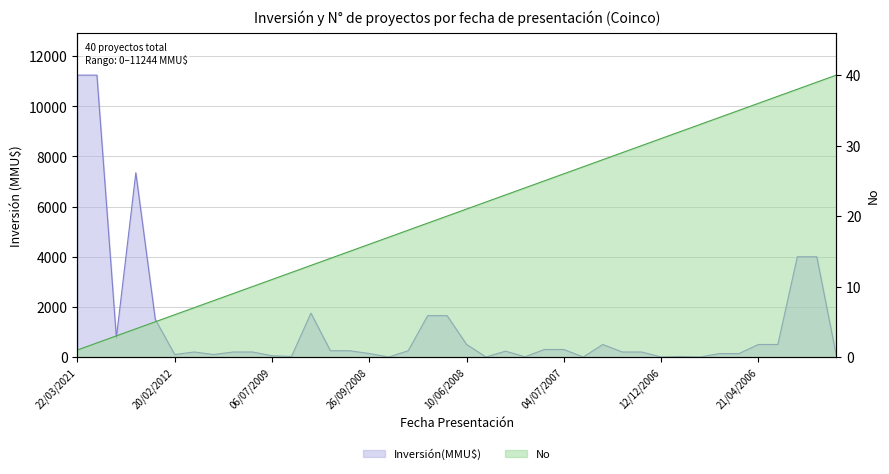

True or false: Inversión(MMU$) and No cross at least once.

True